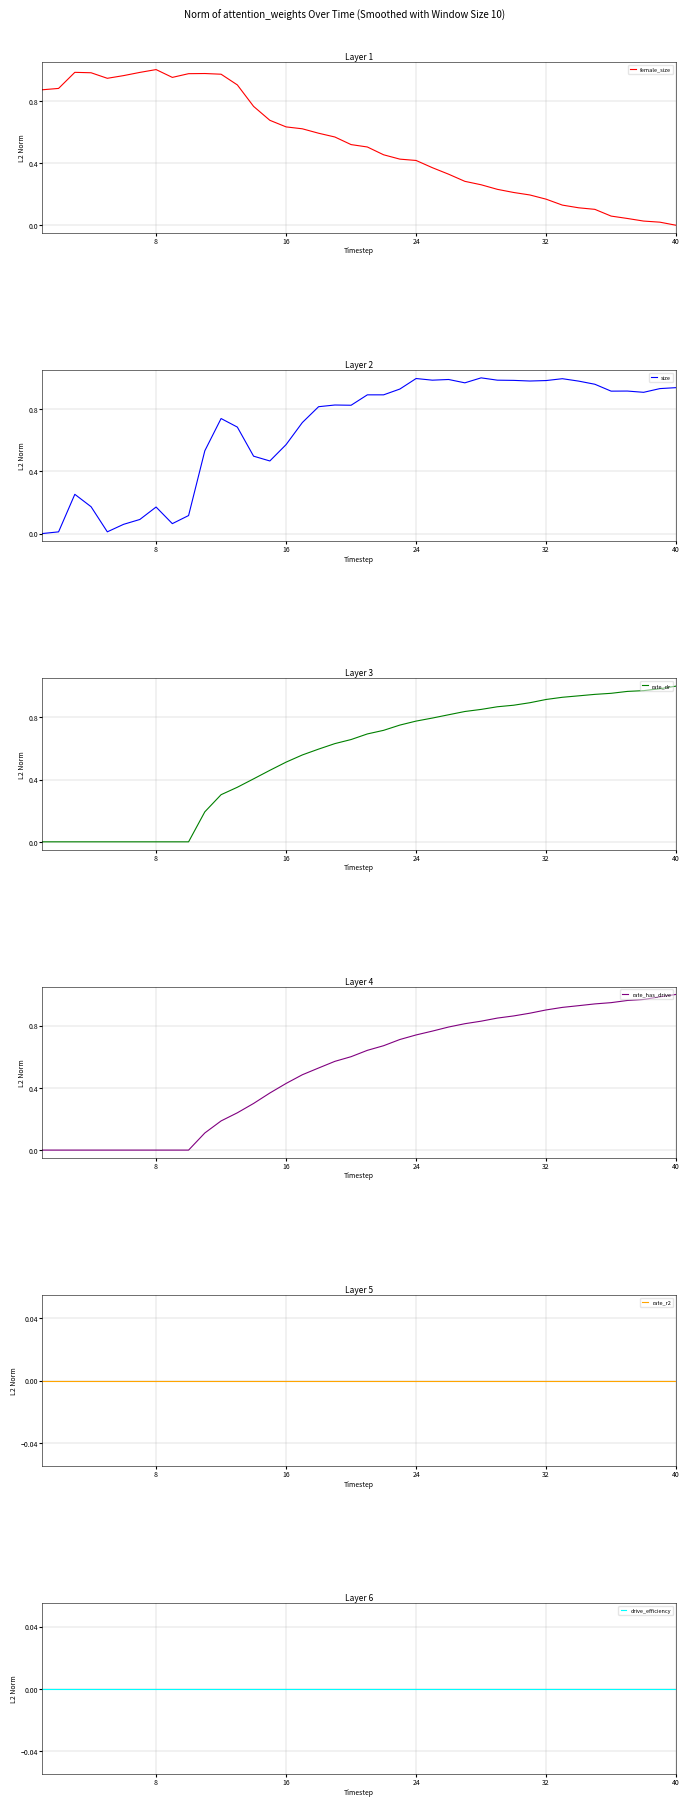

What is the difference between the size values at 34 and 37?

0.1